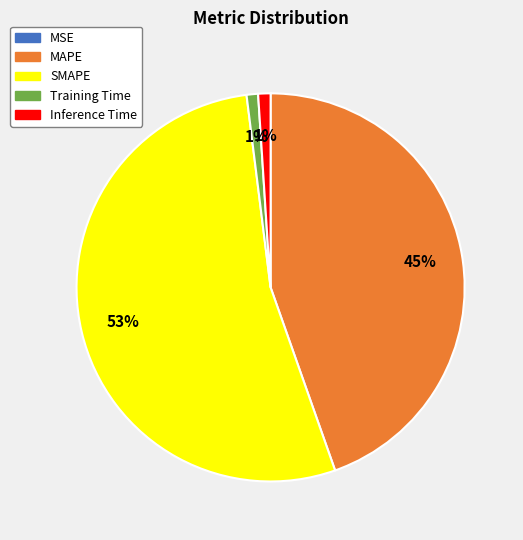

To the nearest percent, what portion does Inference Time represent?

1%